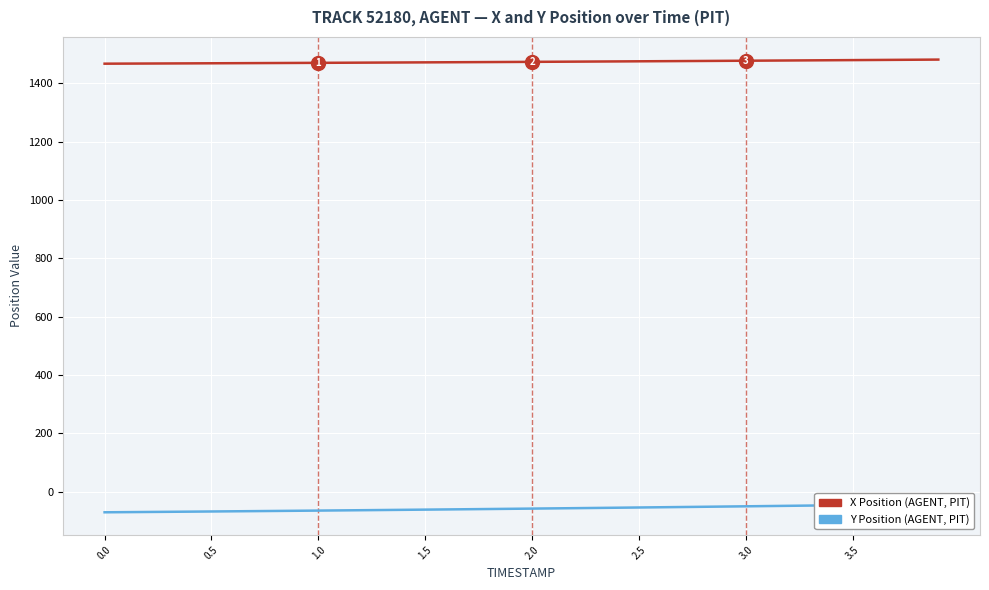

List the series in order of their peak value, lowest first.

Y Position, X Position